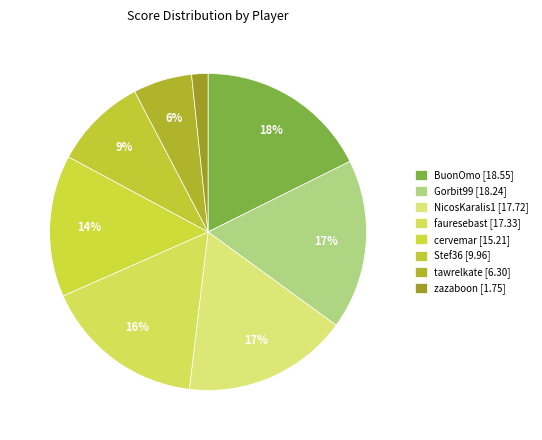

The fauresebast slice represents 16% of the pie. True or false?

True